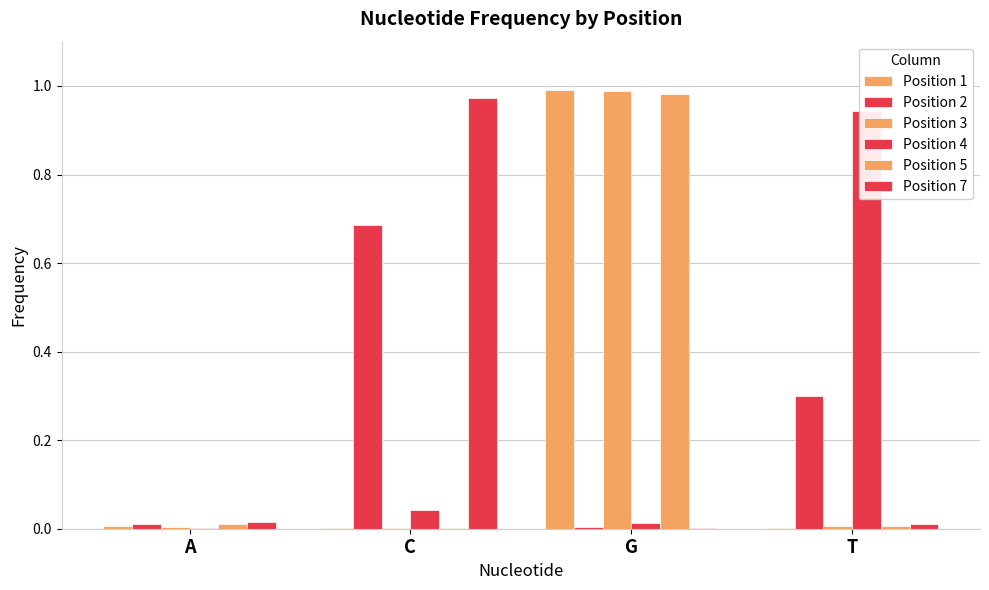

Rank the series at T from lowest to highest value.

Position 1, Position 5, Position 3, Position 7, Position 2, Position 4